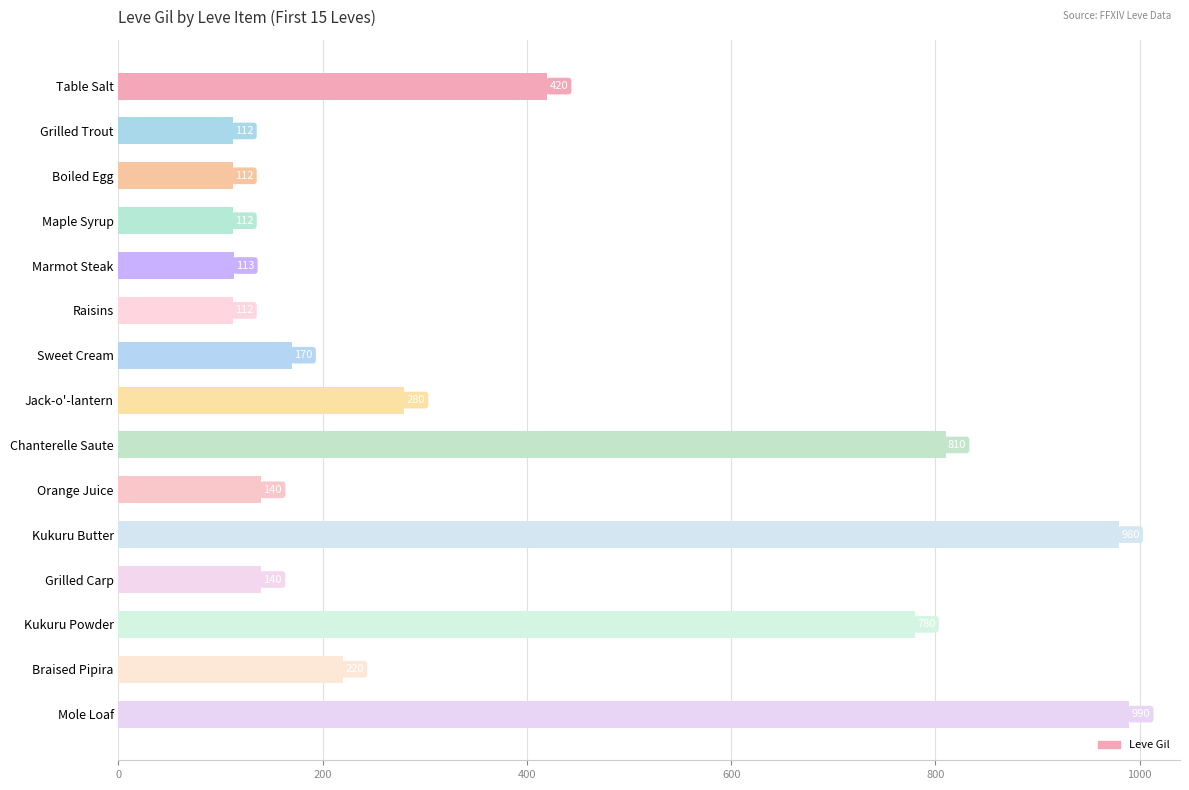

Which label corresponds to the largest value in the chart?

Mole Loaf